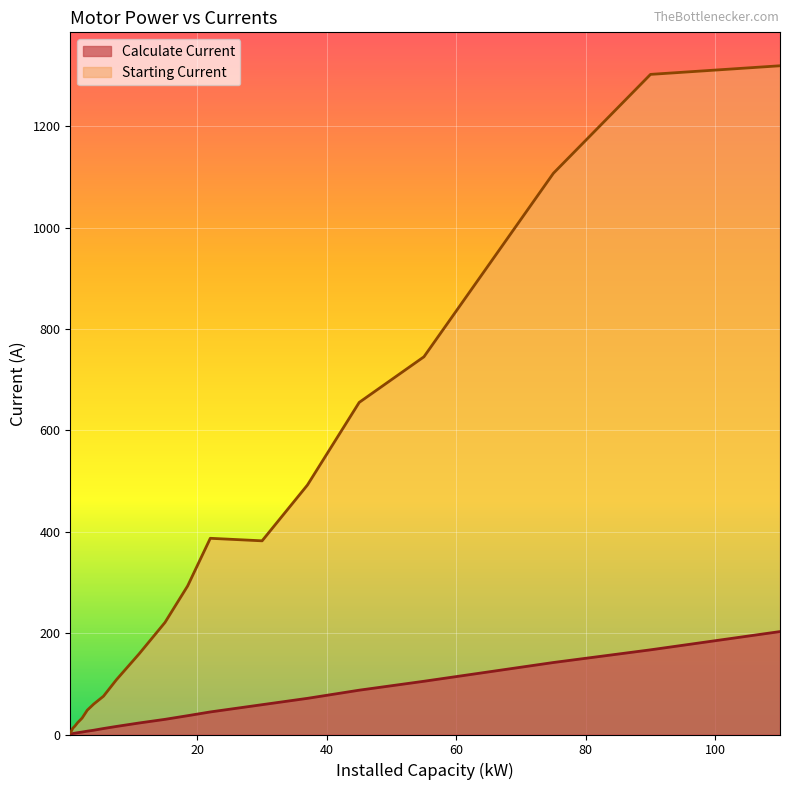

List the series in order of their peak value, highest first.

Starting Current, Calculate Current